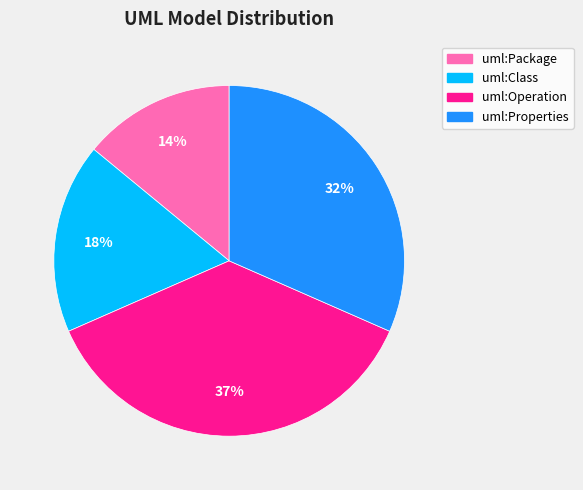

How many slices are in this pie chart?

4